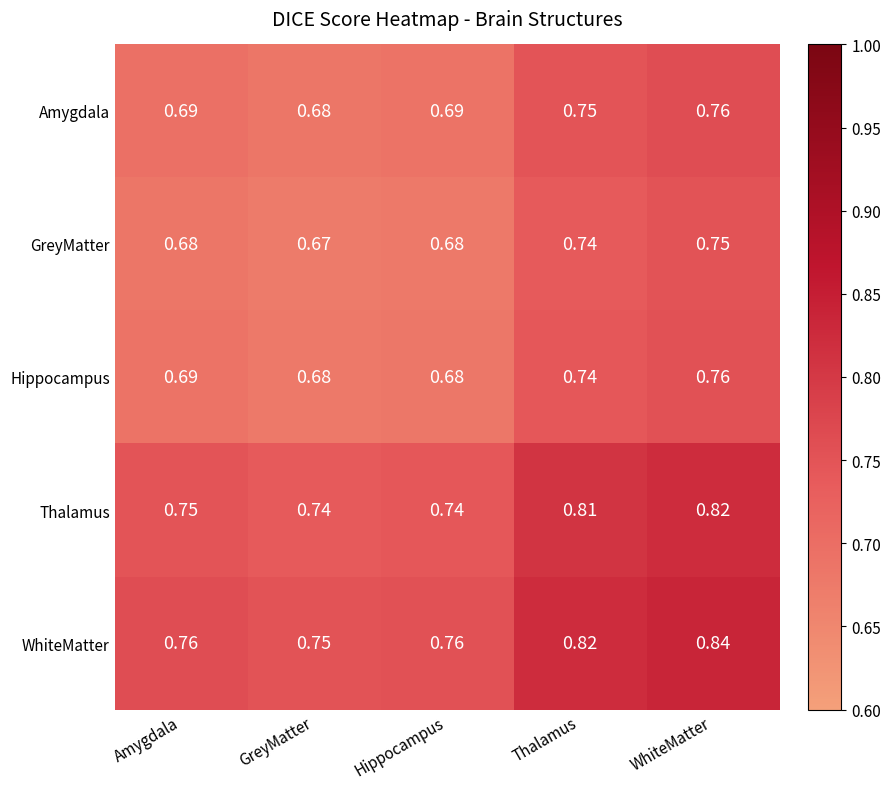

At which category does the chart reach its minimum across all series?

GreyMatter